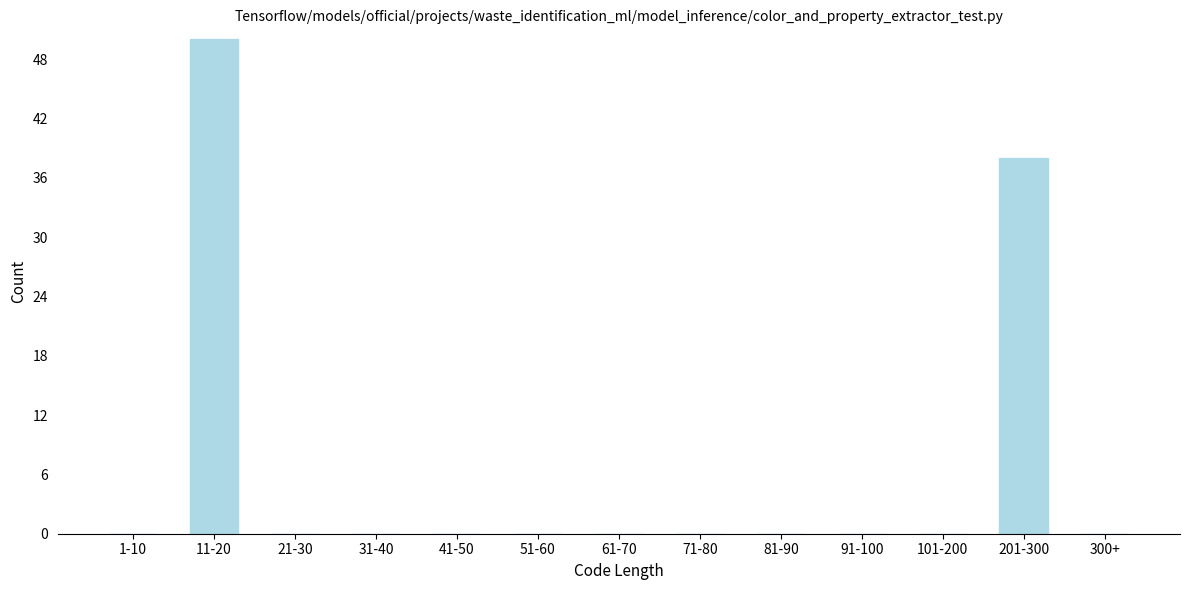

Reading left to right, list all the values displayed in this chart.

1-10=0	11-20=50	21-30=0	31-40=0	41-50=0	51-60=0	61-70=0	71-80=0	81-90=0	91-100=0	101-200=0	201-300=38	300+=0